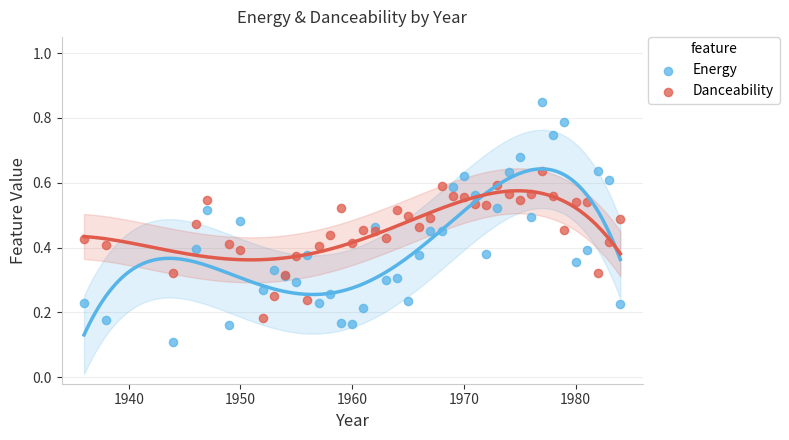

What are all the series names shown in the legend?

Energy, Danceability